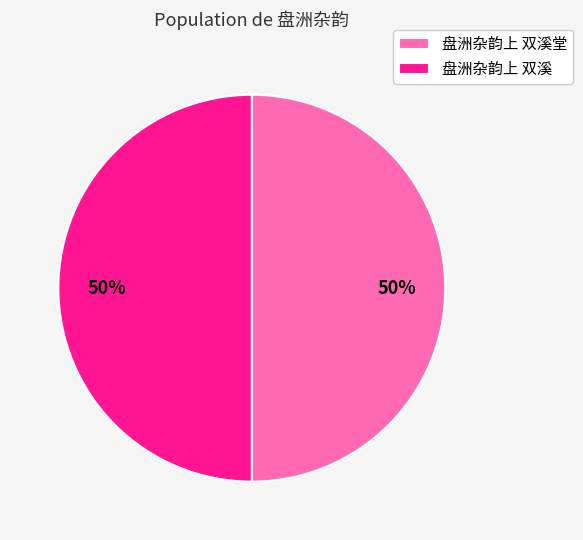

To the nearest percent, what portion does 盘洲杂韵上 双溪 represent?

50%